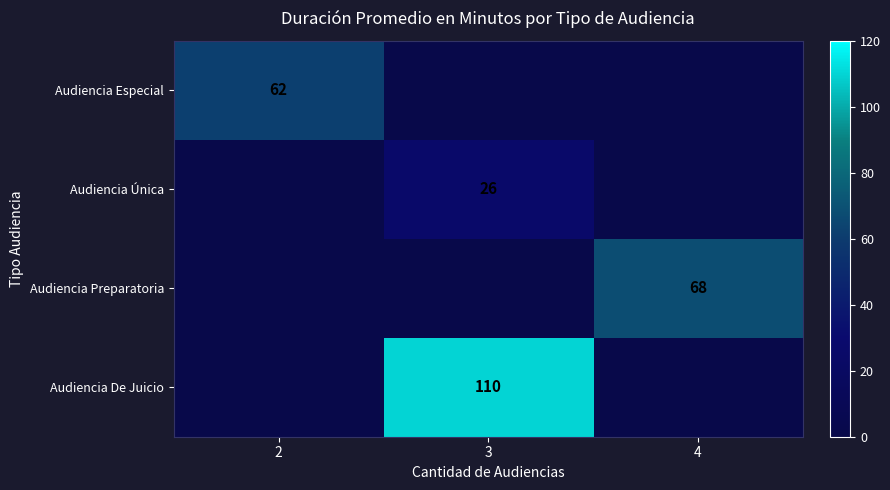

Is the value of Audiencia Preparatoria at 4 greater than the value of Audiencia Única at 3?

Yes